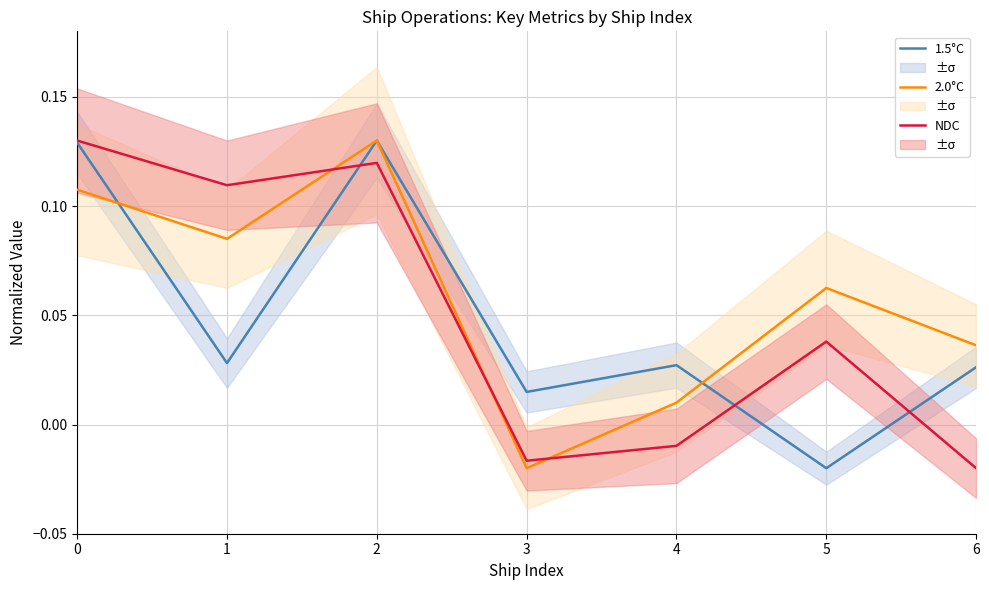

At which label is 1.5°C closest to 0?

3